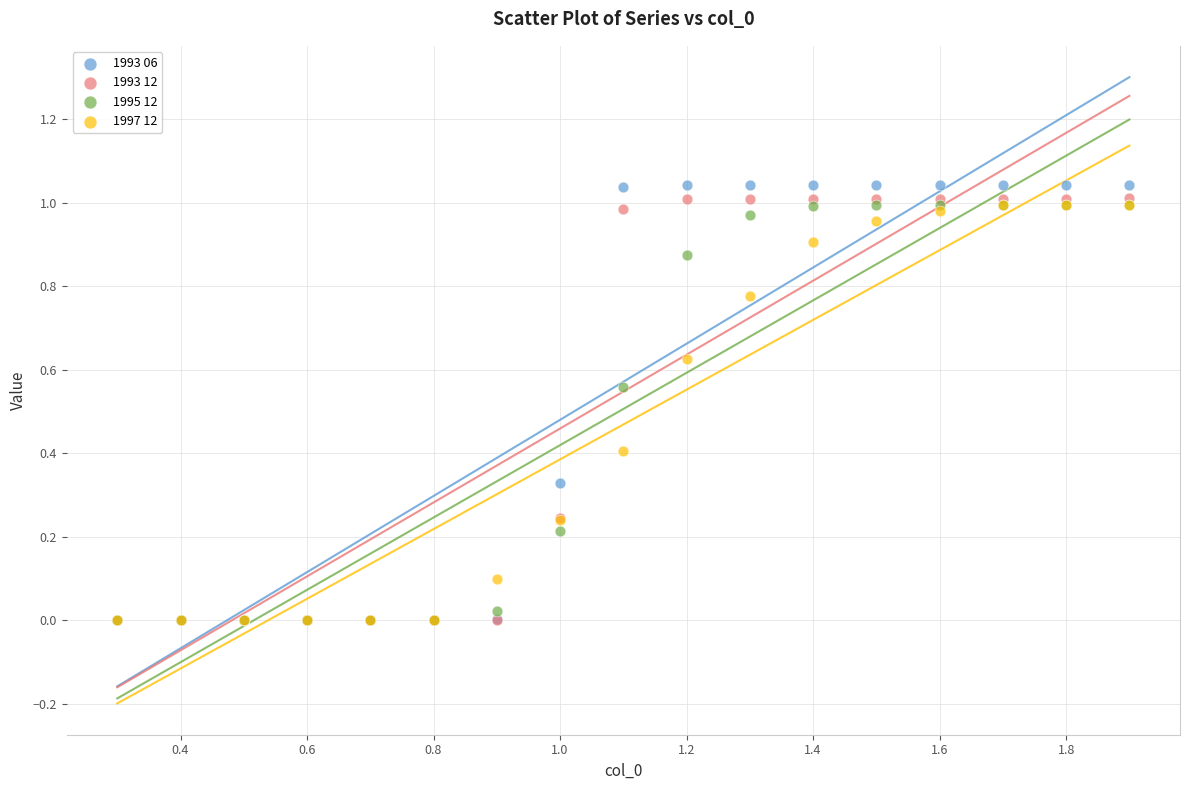

What are all the series names shown in the legend?

1993 06, 1993 12, 1995 12, 1997 12